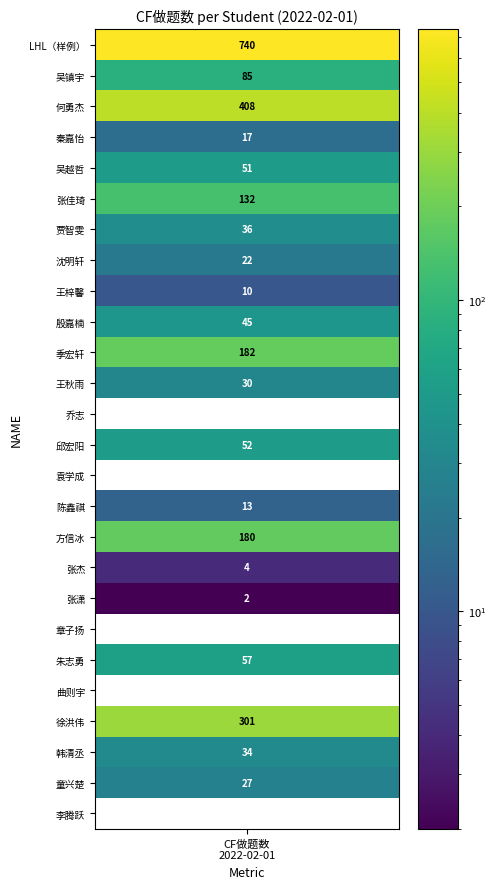

Where is the data nearest to the value 370?

何勇杰